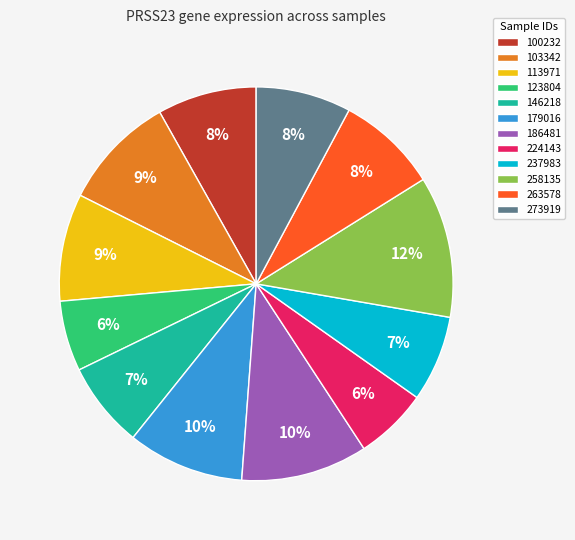

True or false: 146218 accounts for 7% of the total.

True